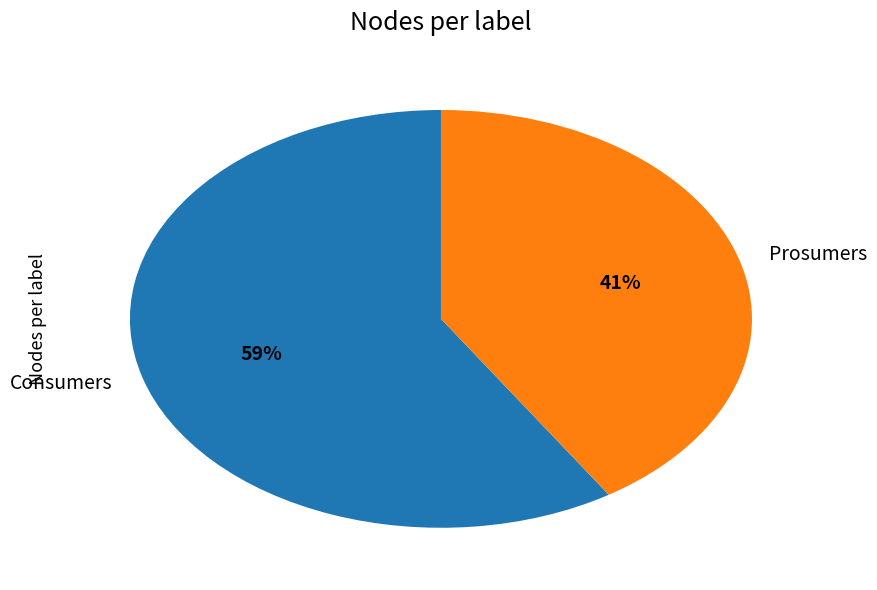

The Consumers slice represents 66% of the pie. True or false?

False